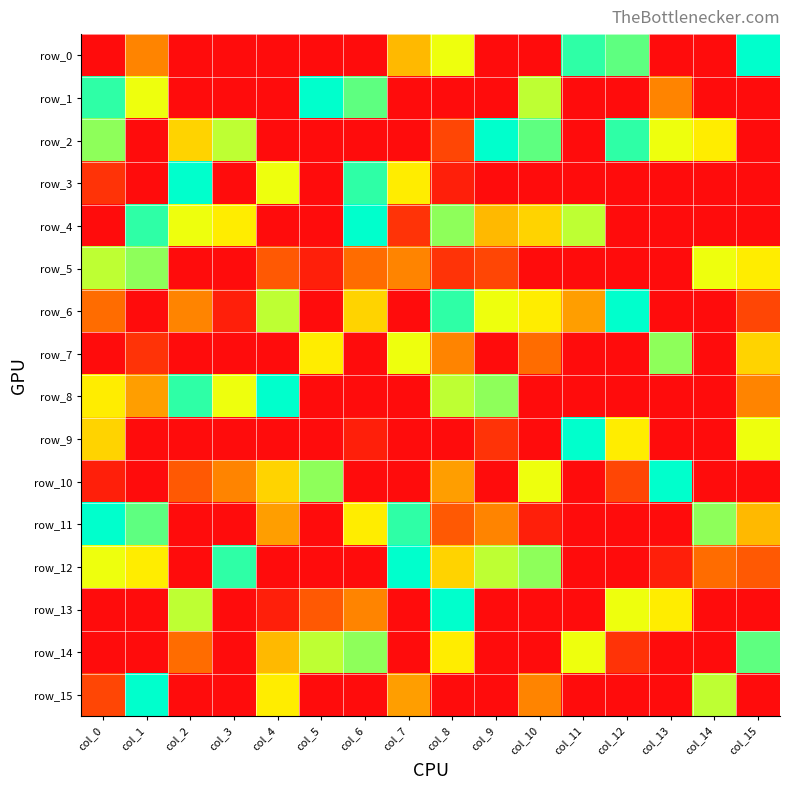

At how many categories does at least one series exceed 7?

16